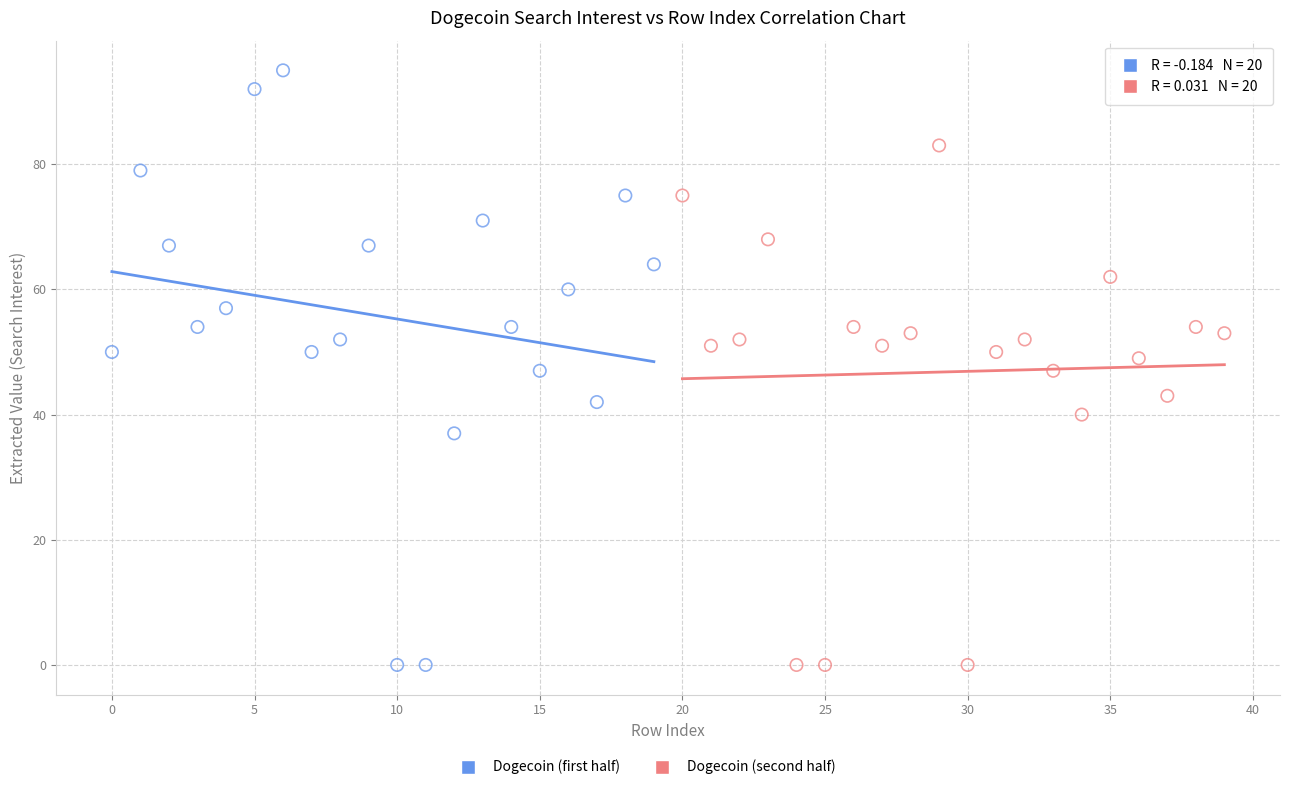

Which series contains the highest Y value?

Dogecoin (first half)